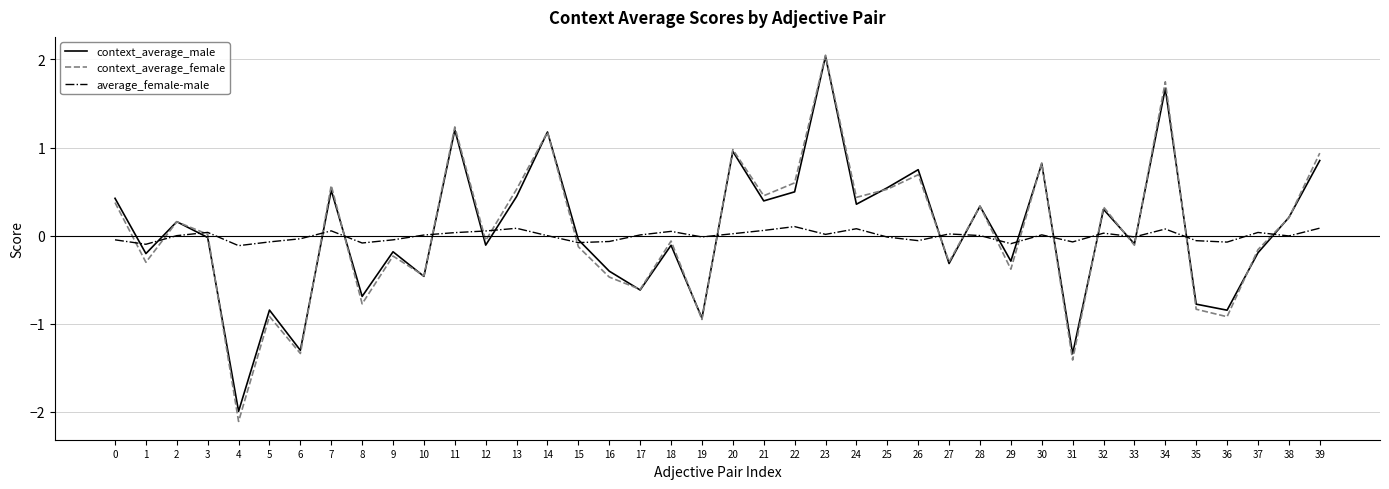

Which series changed the most between 11 and 15?

context_average_female